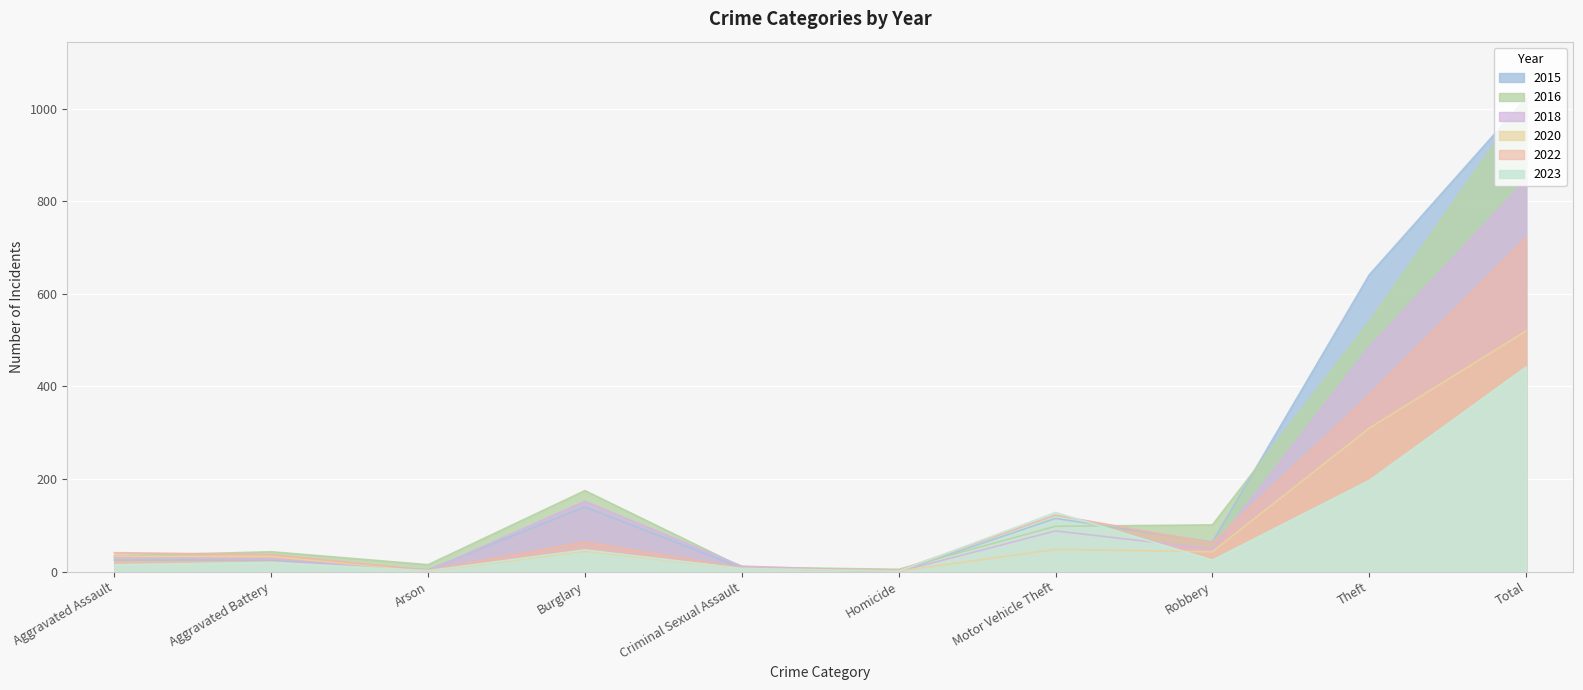

Is the value of 2022 at Criminal Sexual Assault greater than the value of 2018 at Burglary?

No